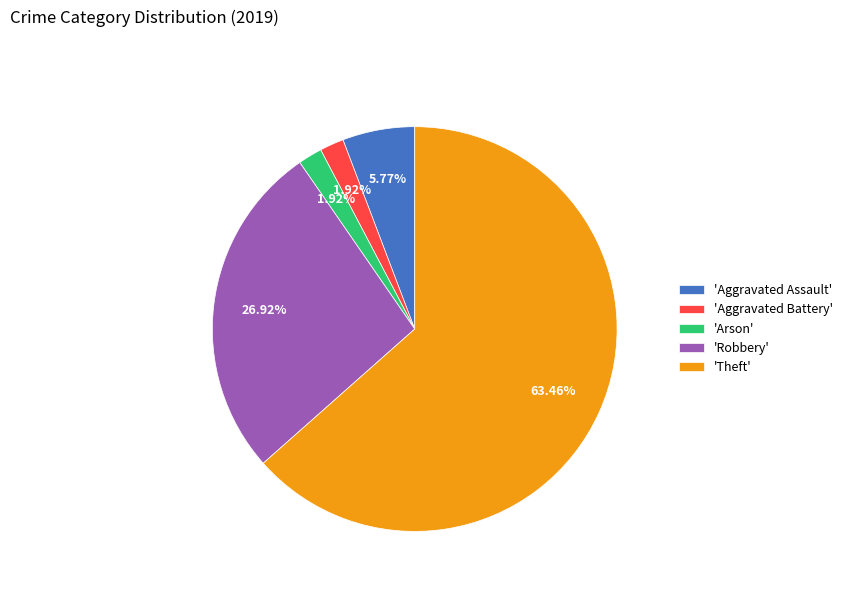

Which category accounts for the majority?

'Theft'